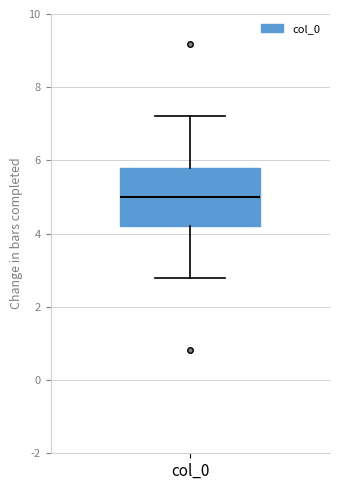

Read this box plot against the y-axis: the position of the median line, the range covered by the box, and the ends of both whiskers. The values are not printed on the chart, so give them approximately, as read against the axis.

median 5.0, box 4.2 to 5.8, whiskers 2.8 to 7.2